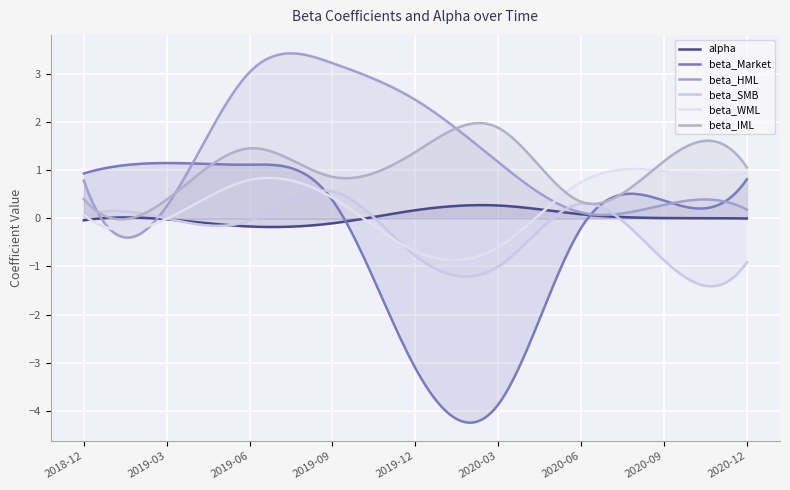

What position from the right is 2019-12-31?

5